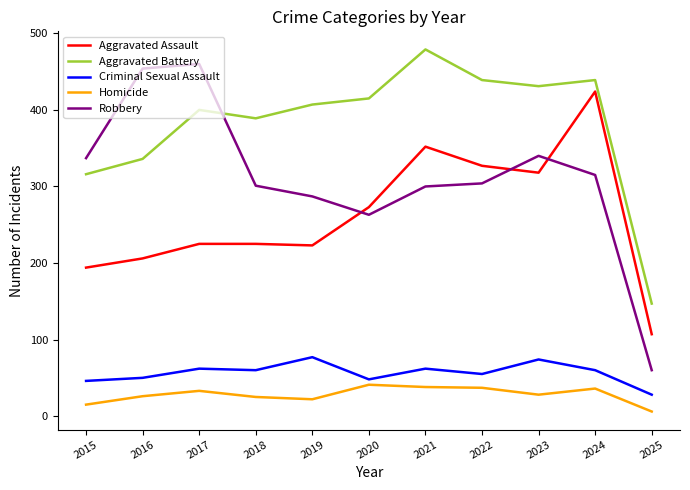

What is the difference between the Aggravated Battery values at 2017 and 2015?

84